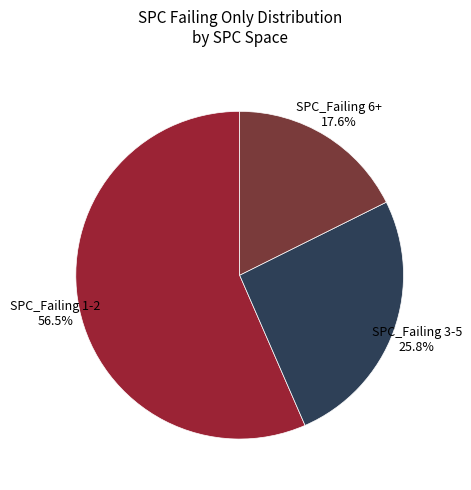

How many segments does this pie chart have?

3